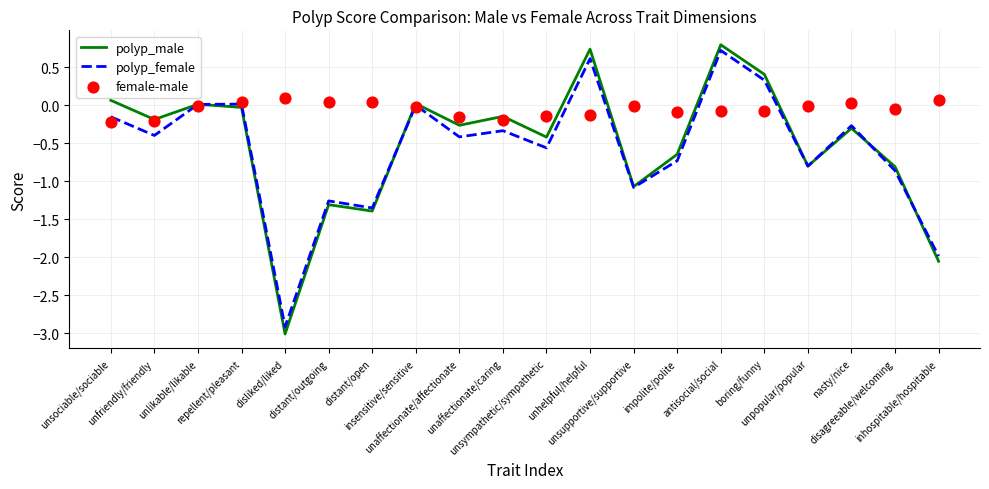

At which category is the sum across all series the highest?

antisocial/social